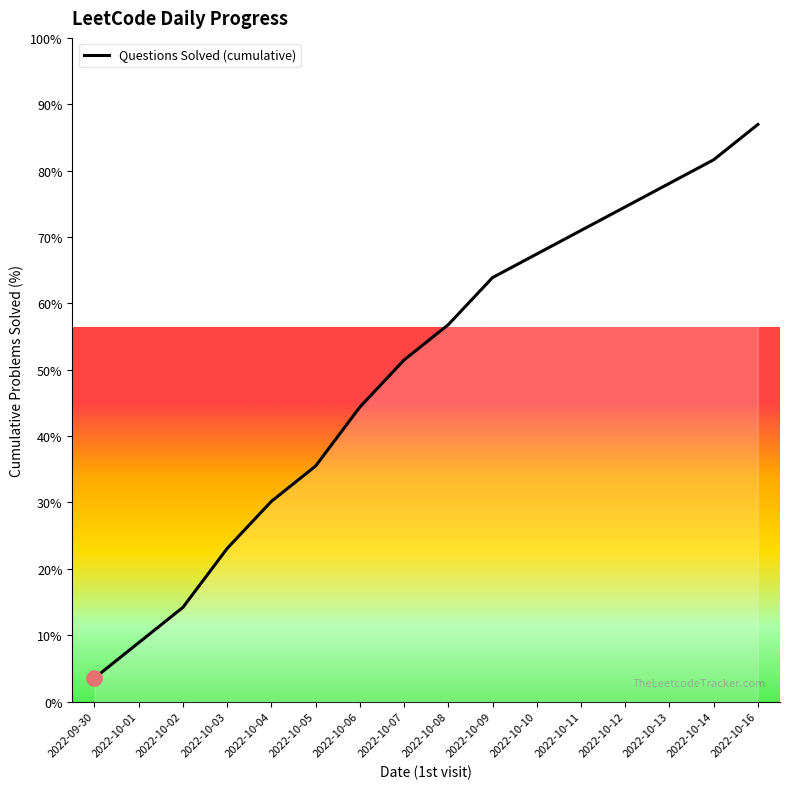

Which has a higher value, 2022-10-14 or 2022-10-06?

2022-10-14